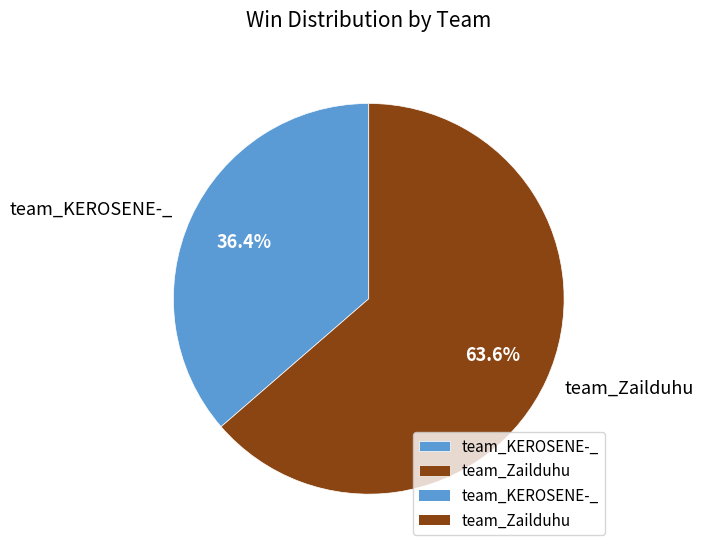

To the nearest percent, what is the difference between the team_KEROSENE-_ and team_Zailduhu slice percentages?

27%